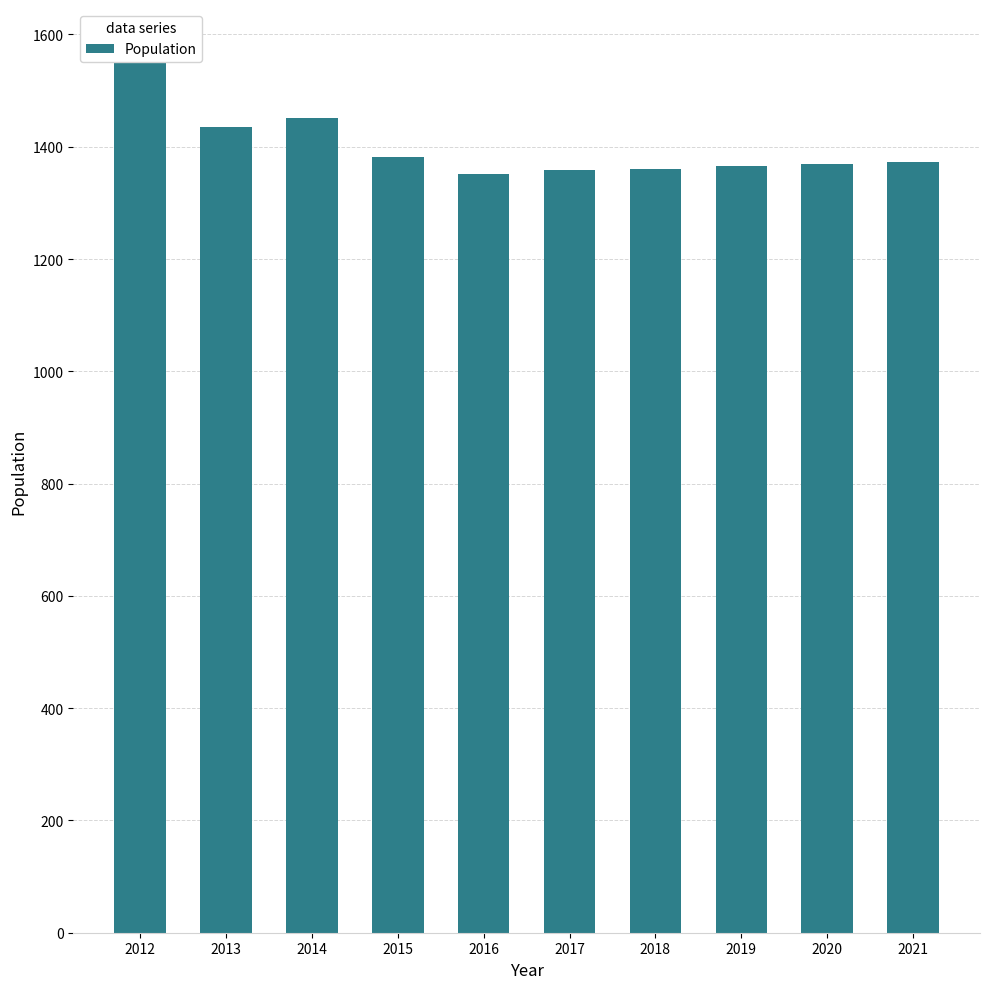

What is the difference between the second highest and second lowest values?

94